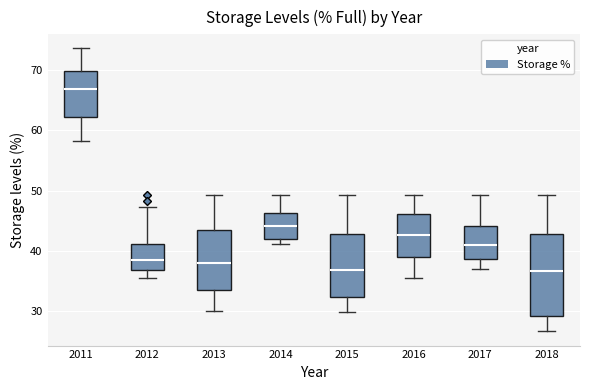

Reading left to right, read every box against the y-axis: the position of its median line, the range the box covers, and the ends of its whiskers. The values are not printed on the chart, so give them approximately, as read against the axis.

2011: median 67, box 62 to 70, whiskers 58 to 74
2012: median 38, box 37 to 41, whiskers 35 to 47
2013: median 38, box 34 to 43, whiskers 30 to 49
2014: median 44, box 42 to 46, whiskers 41 to 49
2015: median 37, box 32 to 43, whiskers 30 to 49
2016: median 43, box 39 to 46, whiskers 35 to 49
2017: median 41, box 39 to 44, whiskers 37 to 49
2018: median 37, box 29 to 43, whiskers 27 to 49